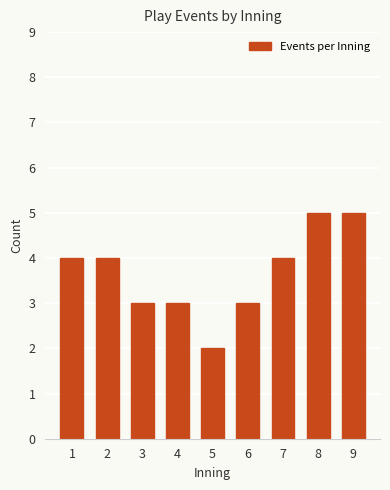

The value at 3 is 5. True or false?

False